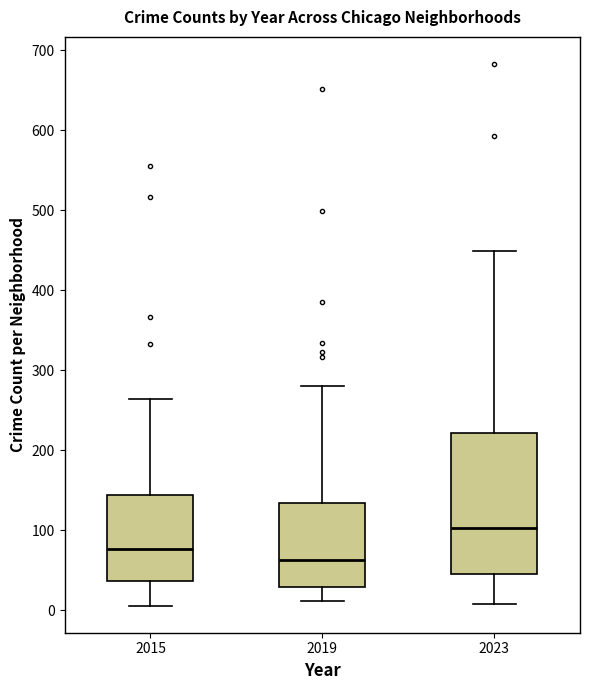

Comparing the boxes themselves (not the whiskers), which one is the tallest?

2023